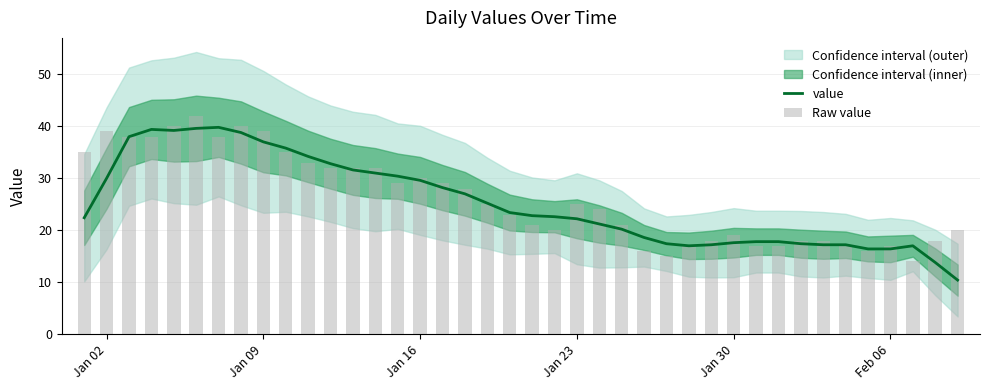

What is the minimum value for value?

10.4